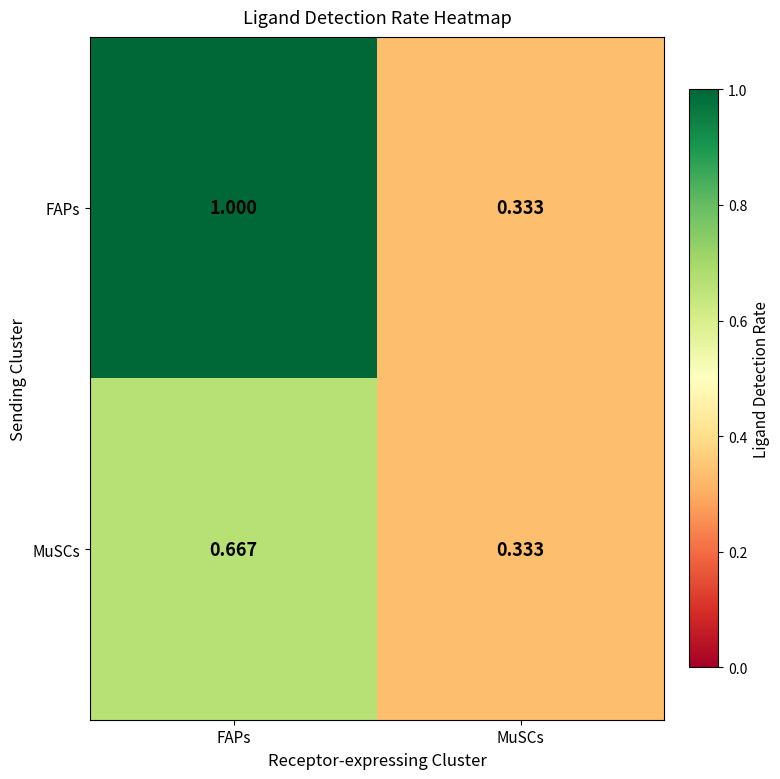

At which label does MuSCs reach its peak?

FAPs